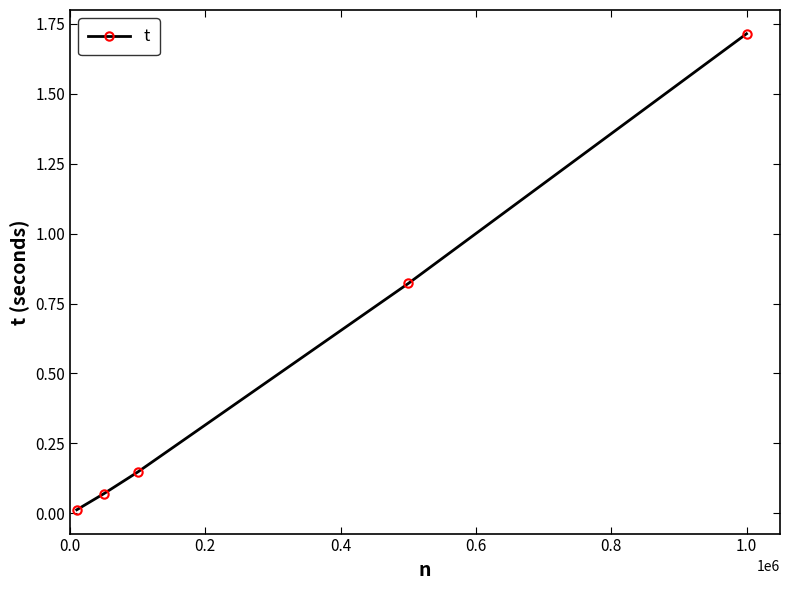

True or false: the data has more than 0 interior local peaks.

False